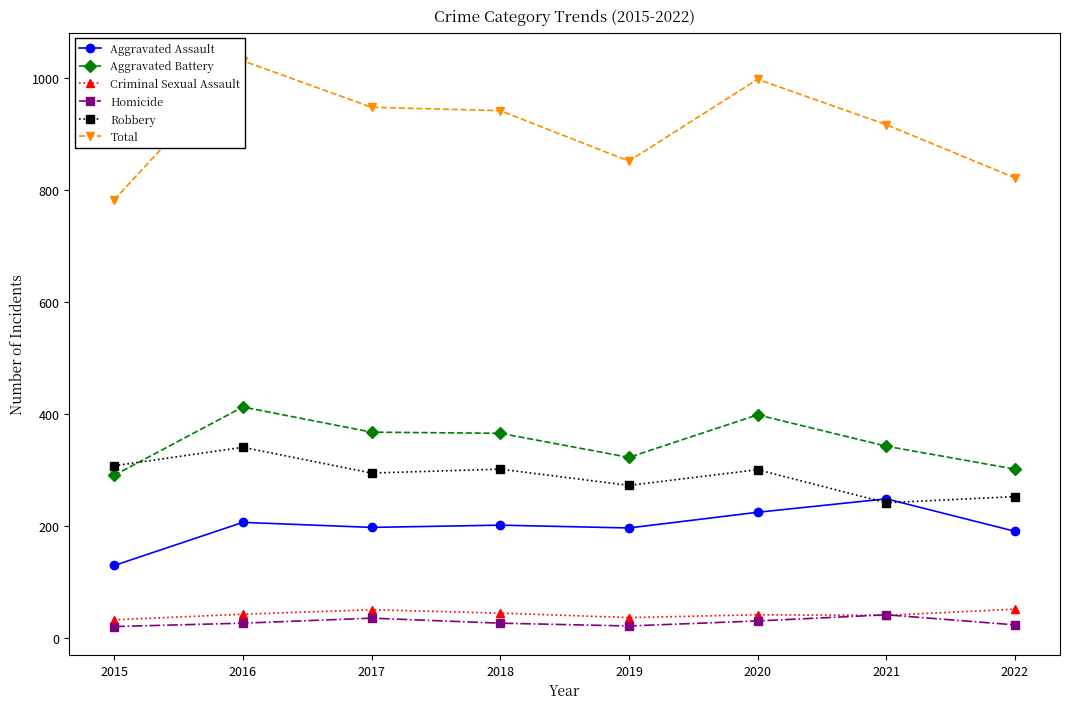

Reading left to right, extract all data points from this chart.

Aggravated Assault: 130	207	198	202	197	225	249	191
Aggravated Battery: 291	413	368	366	323	399	343	302
Criminal Sexual Assault: 33	43	51	45	37	42	41	52
Homicide: 21	27	36	27	22	31	42	24
Robbery: 308	341	295	302	273	301	242	253
Total: 783	1031	948	942	852	998	917	822